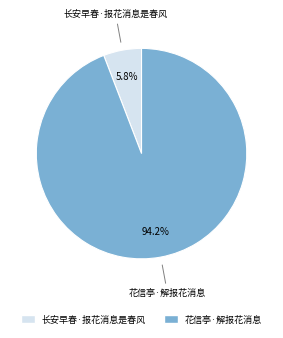

Is it true that 长安早春·报花消息是春风 is 1% of the pie?

False